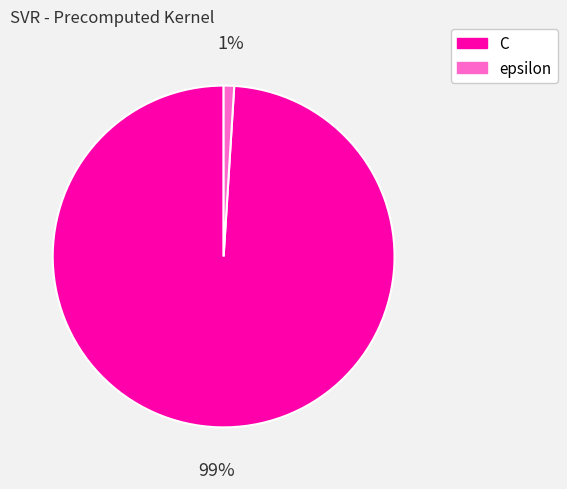

Between C and epsilon, which is larger?

C